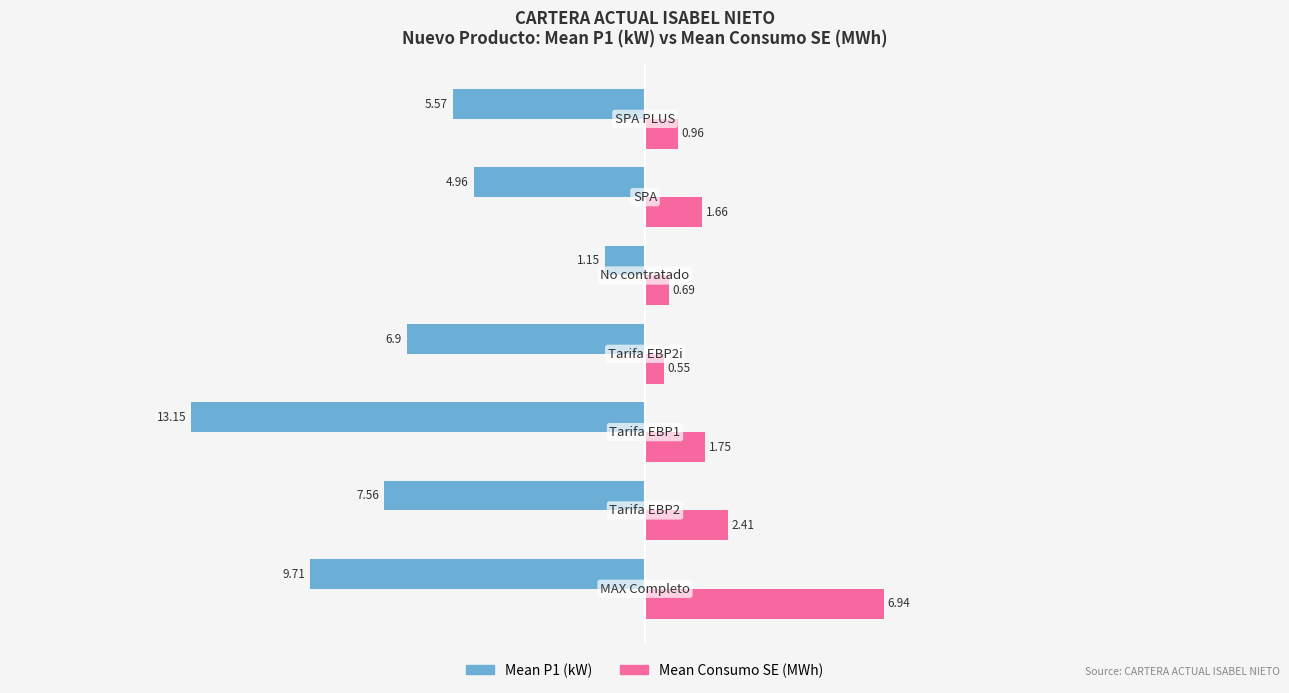

What is the sum of all Mean P1 (kW) values?

-49.0